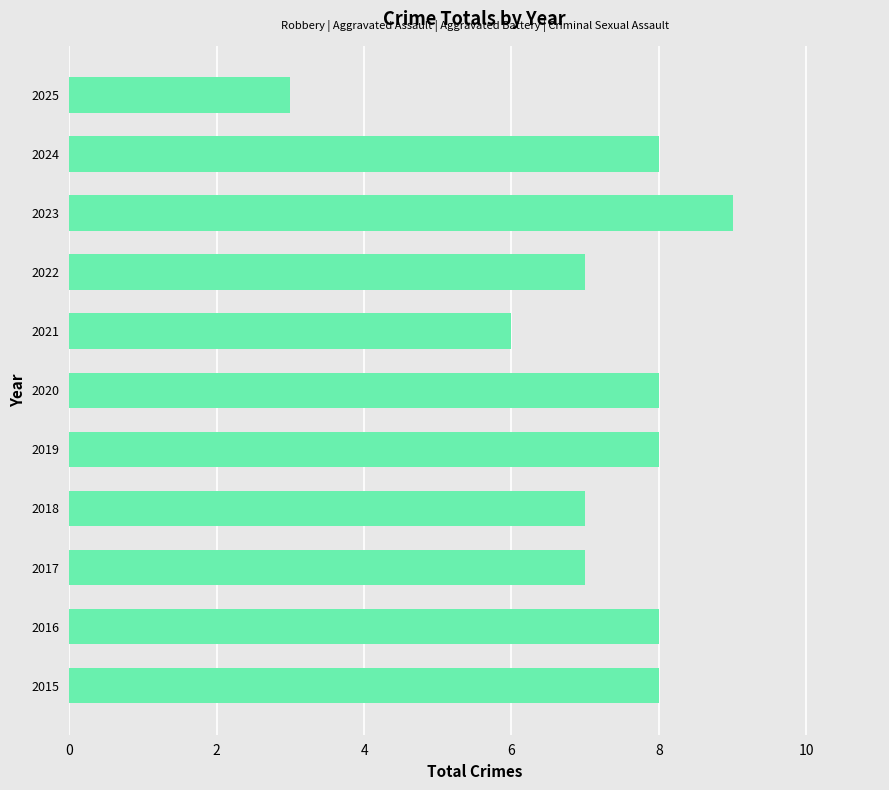

What is the smallest value displayed?

3